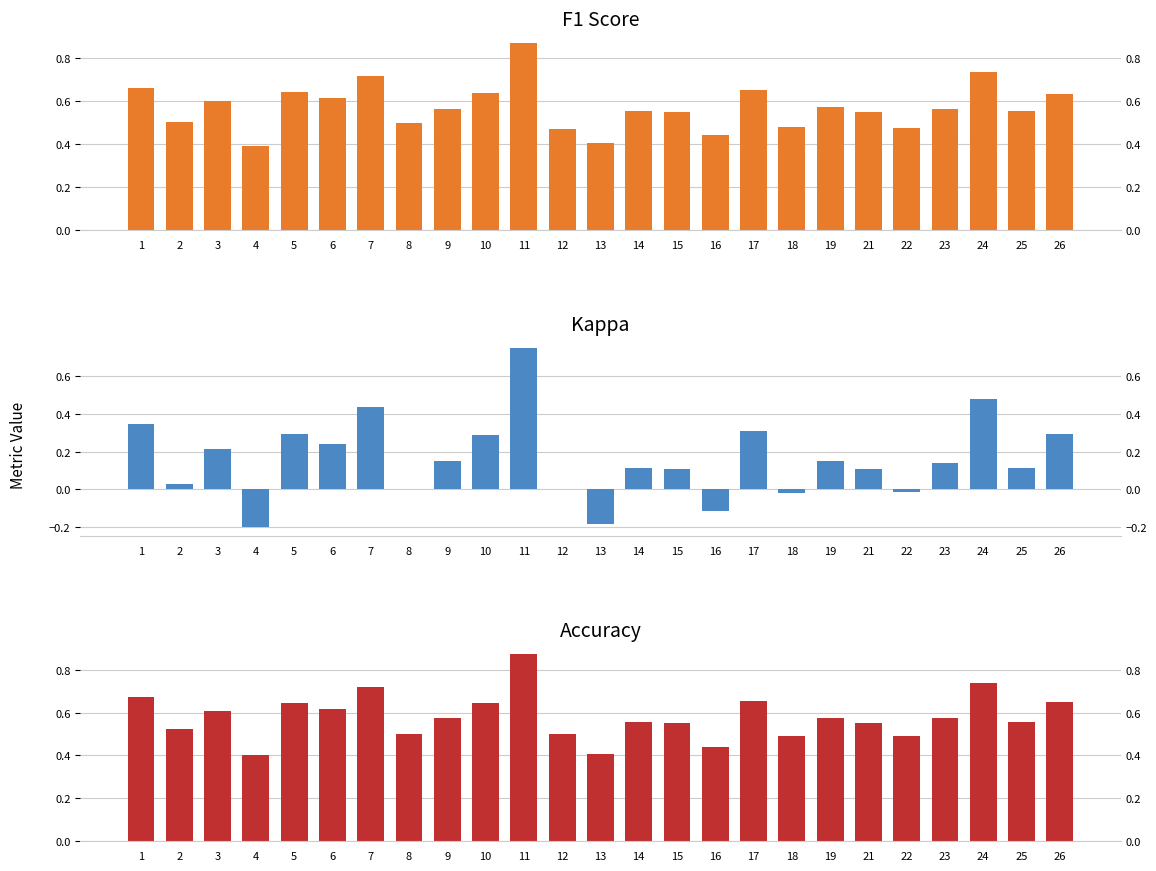

Reading left to right, transcribe all the data shown in this chart.

f1: 0.7	0.5	0.6	0.4	0.6	0.6	0.7	0.5	0.6	0.6	0.9	0.5	0.4	0.6	0.6	0.4	0.7	0.5	0.6	0.5	0.5	0.6	0.7	0.6	0.6
kappa: 0.3	0.0	0.2	-0.2	0.3	0.2	0.4	0.0	0.2	0.3	0.8	0.0	-0.2	0.1	0.1	-0.1	0.3	-0.0	0.2	0.1	-0.0	0.1	0.5	0.1	0.3
accuracy: 0.7	0.5	0.6	0.4	0.6	0.6	0.7	0.5	0.6	0.6	0.9	0.5	0.4	0.6	0.6	0.4	0.7	0.5	0.6	0.6	0.5	0.6	0.7	0.6	0.6